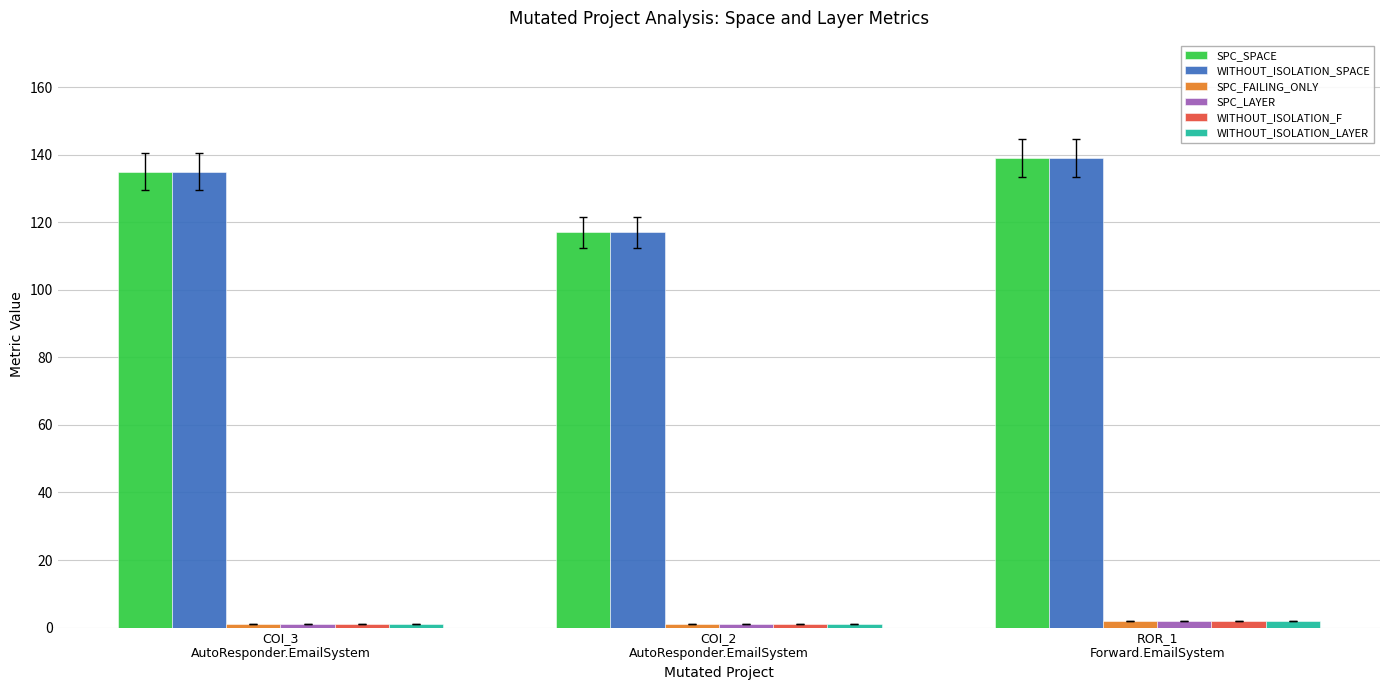

What is the maximum value shown in the chart?

139